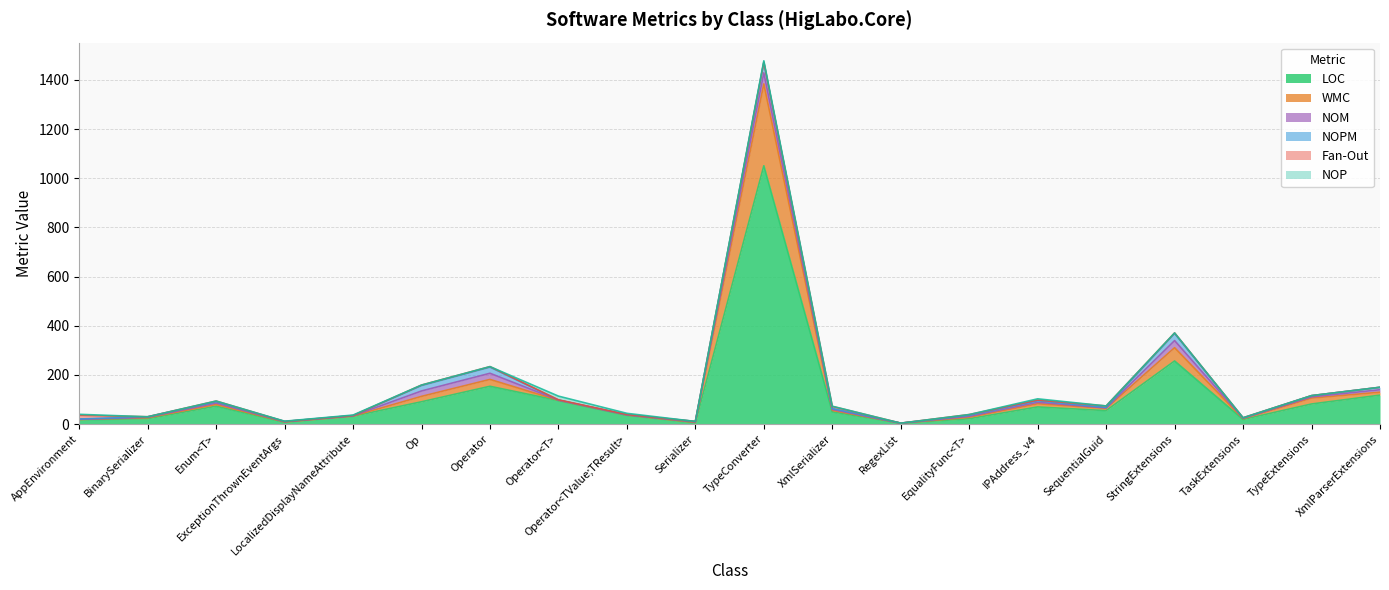

Which series has the largest total across all categories?

LOC